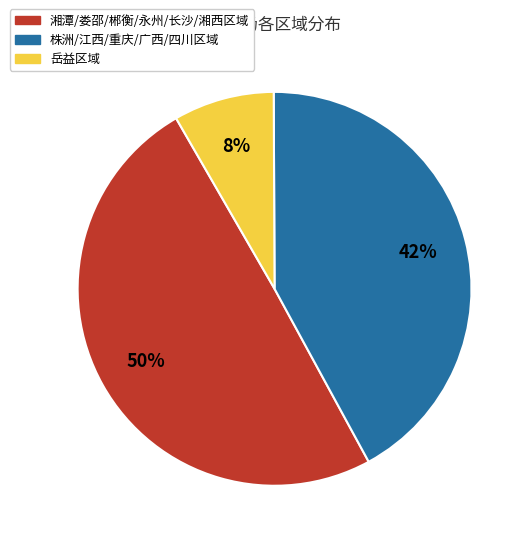

To the nearest percent, what is the average slice percentage?

33%